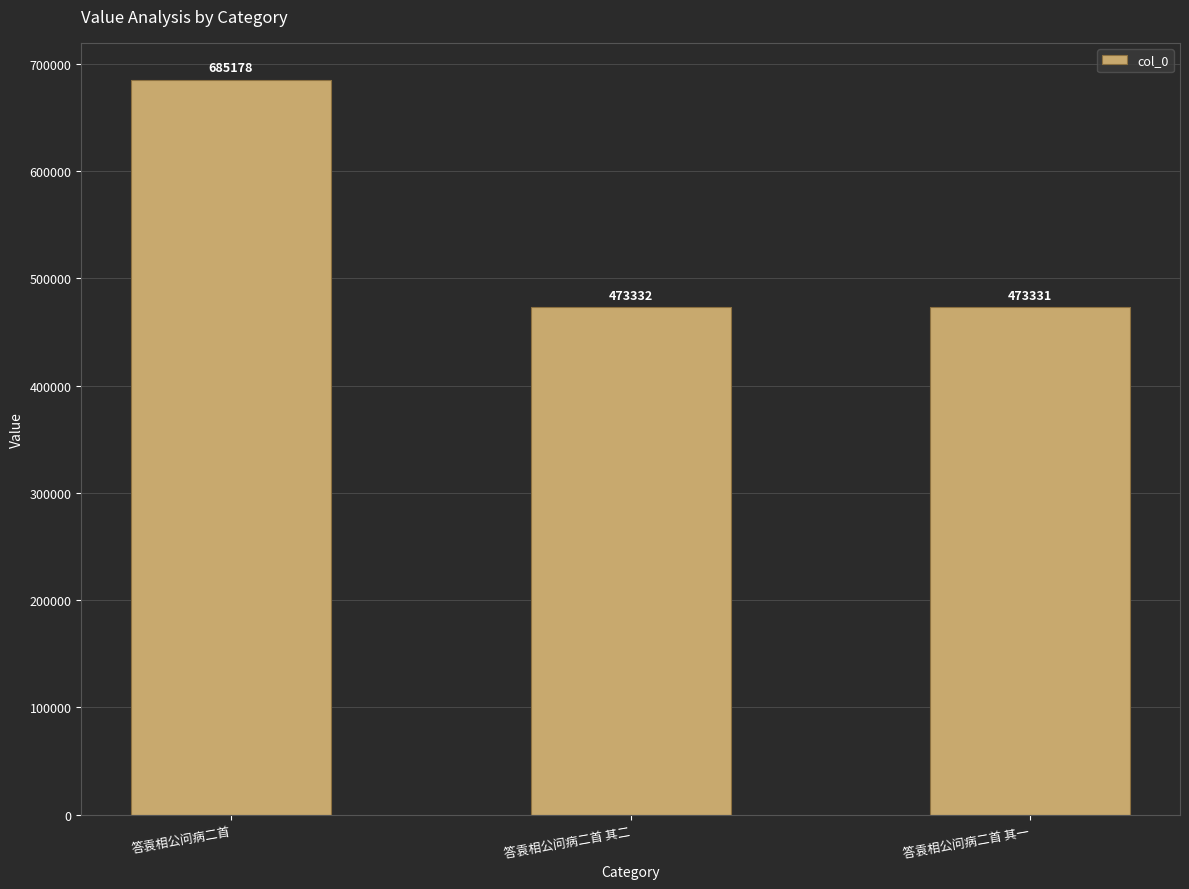

Does the chart contain stacked bars?

No